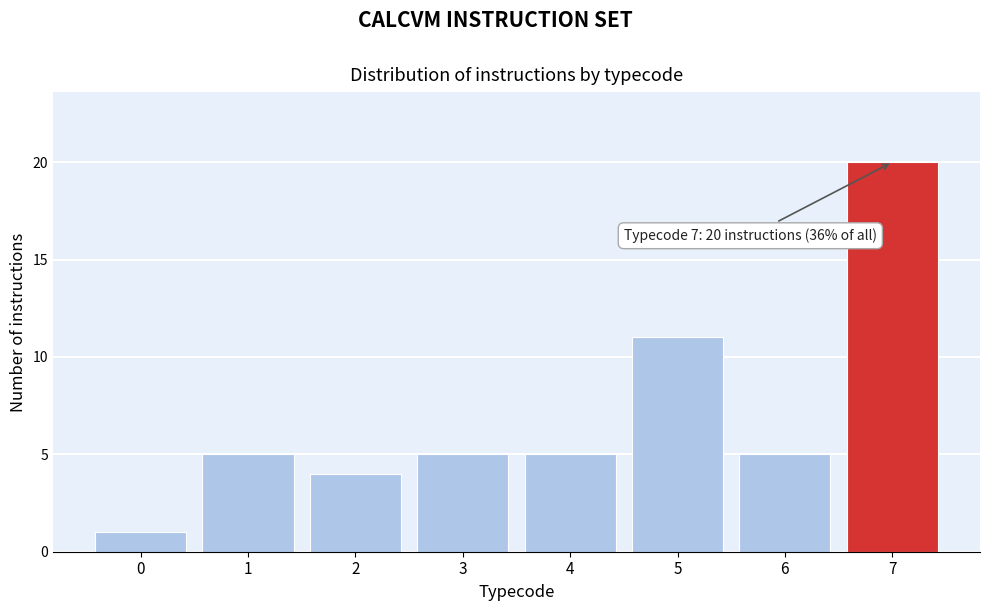

Reading left to right, list all the values displayed in this chart.

0=1	1=5	2=4	3=5	4=5	5=11	6=5	7=20